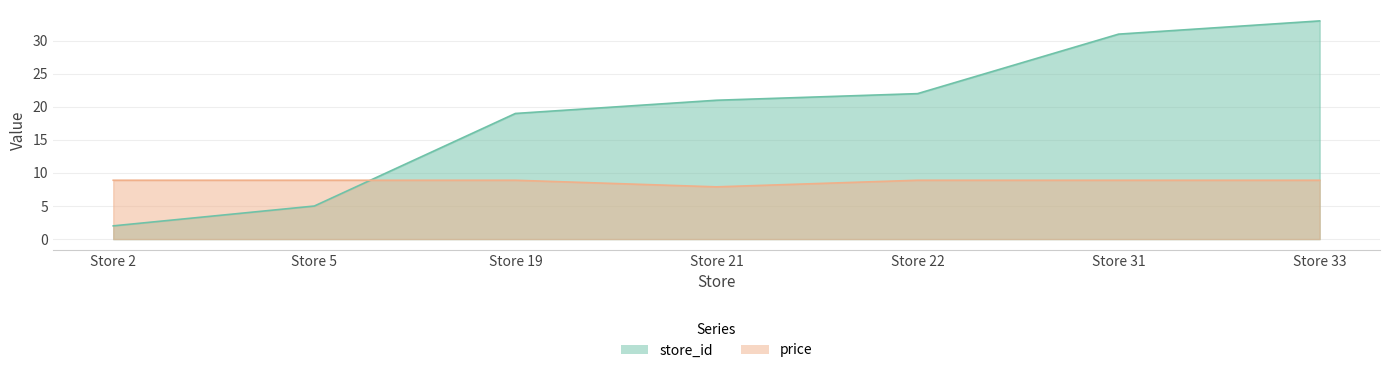

Rank the series at Store 5 from highest to lowest value.

price, store_id